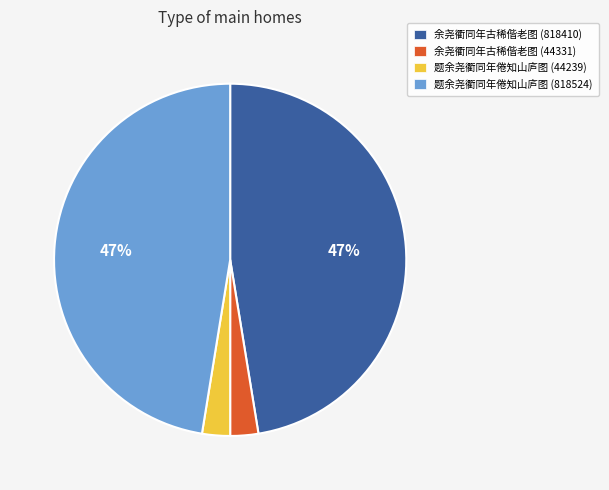

Does 题余尧衢同年倦知山庐图 (44239) account for over 50% of the chart?

No